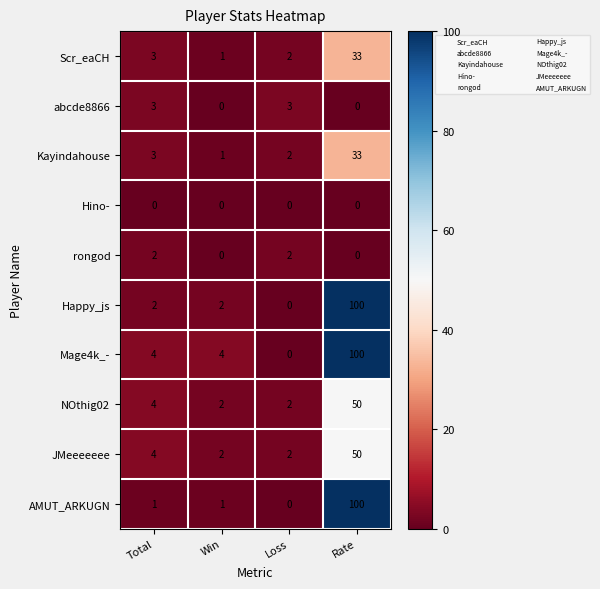

At which category is the sum across all series the highest?

Rate